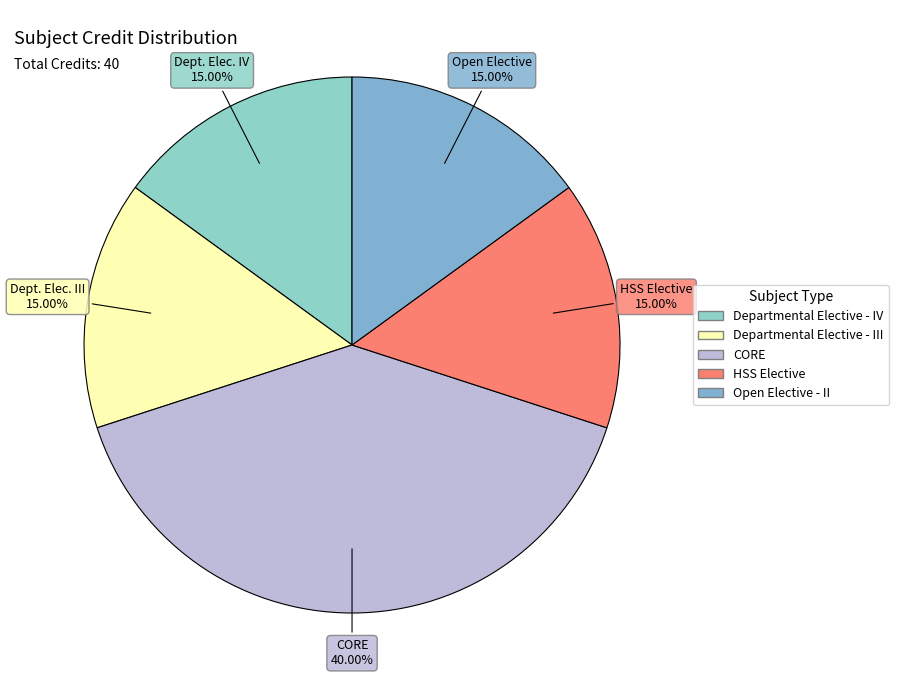

To the nearest percent, what is the average slice percentage?

20%